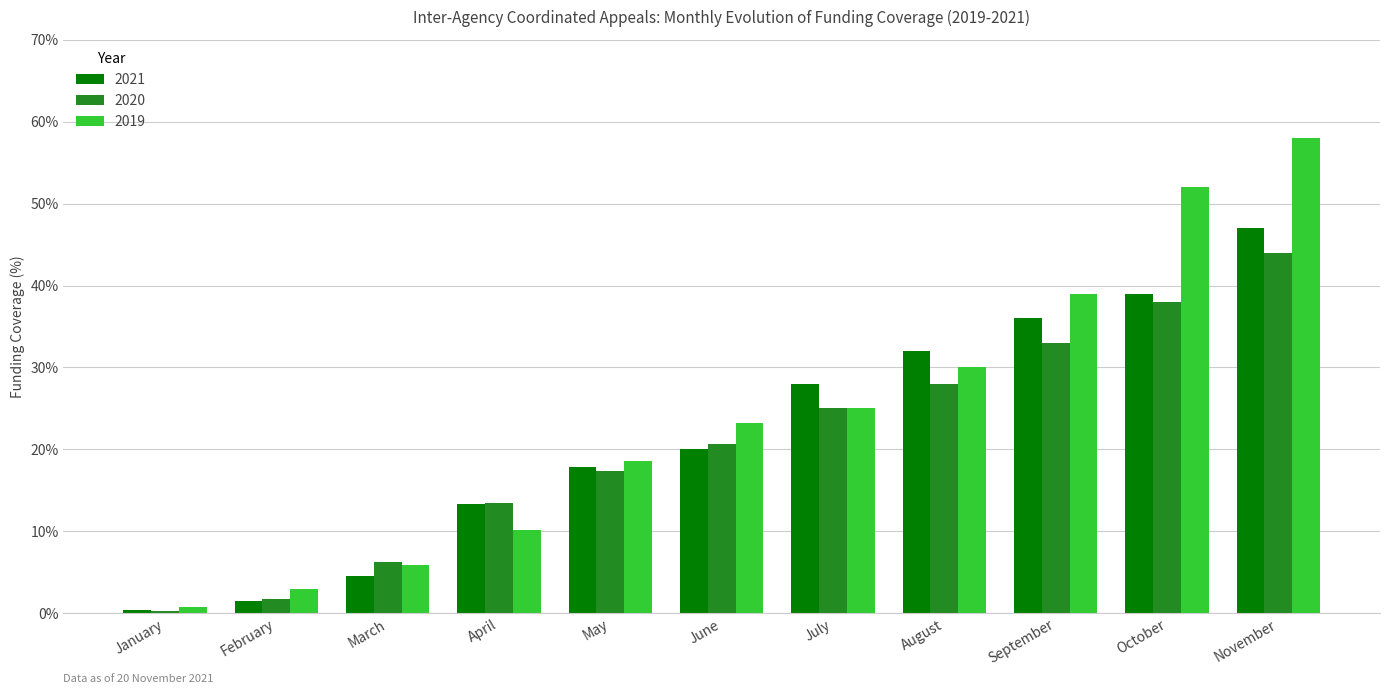

What is the lowest value of the 2021 series?

0.4